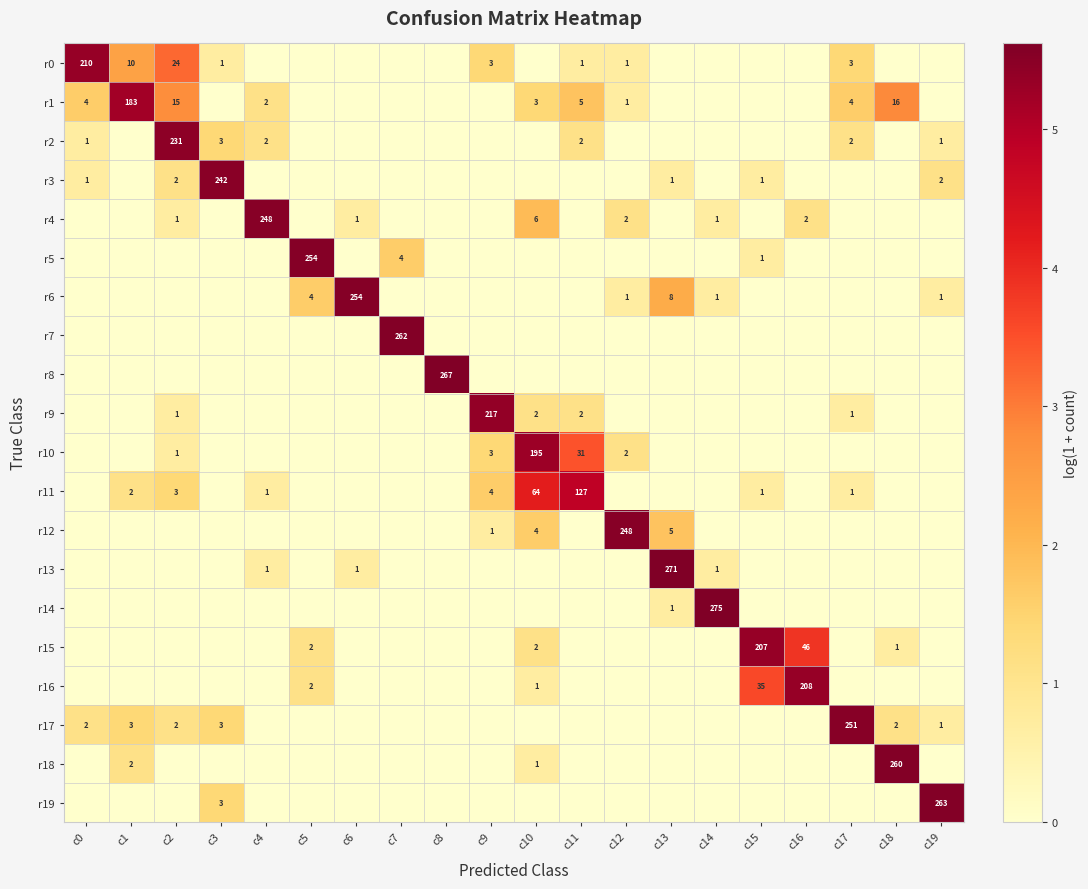

True or false: r1 has a value of 102 at c1.

False